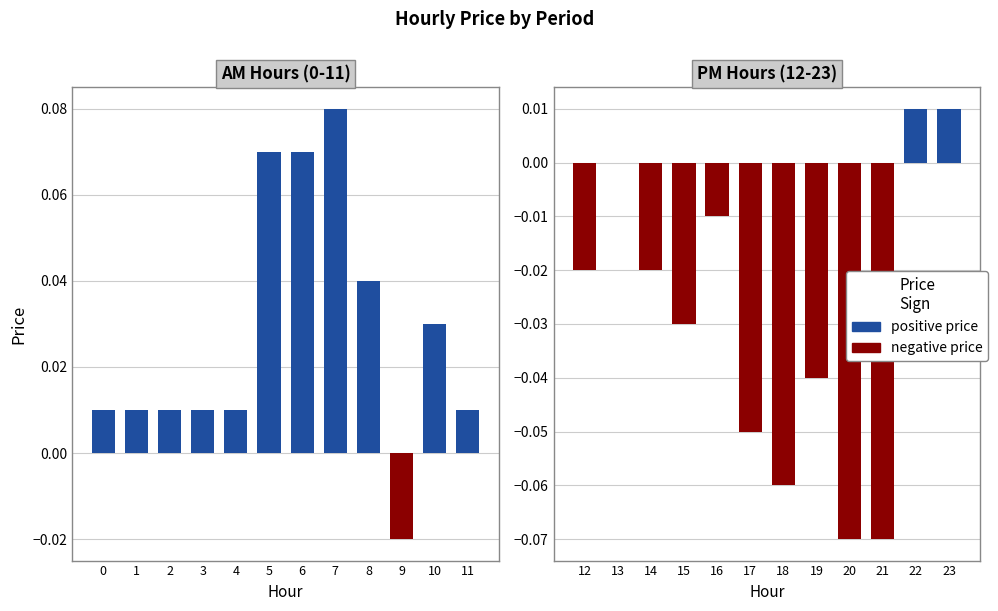

The value of negative at 3 is 0.0. True or false?

True